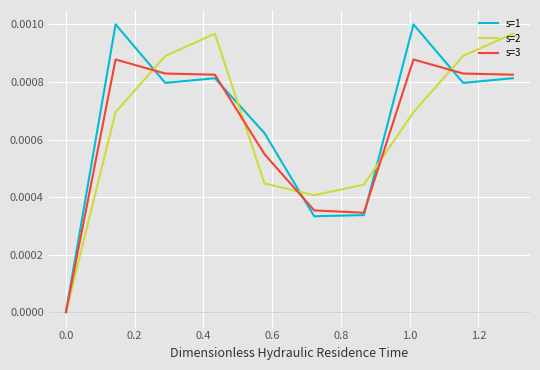

What are all the series names shown in the legend?

s=1, s=2, s=3